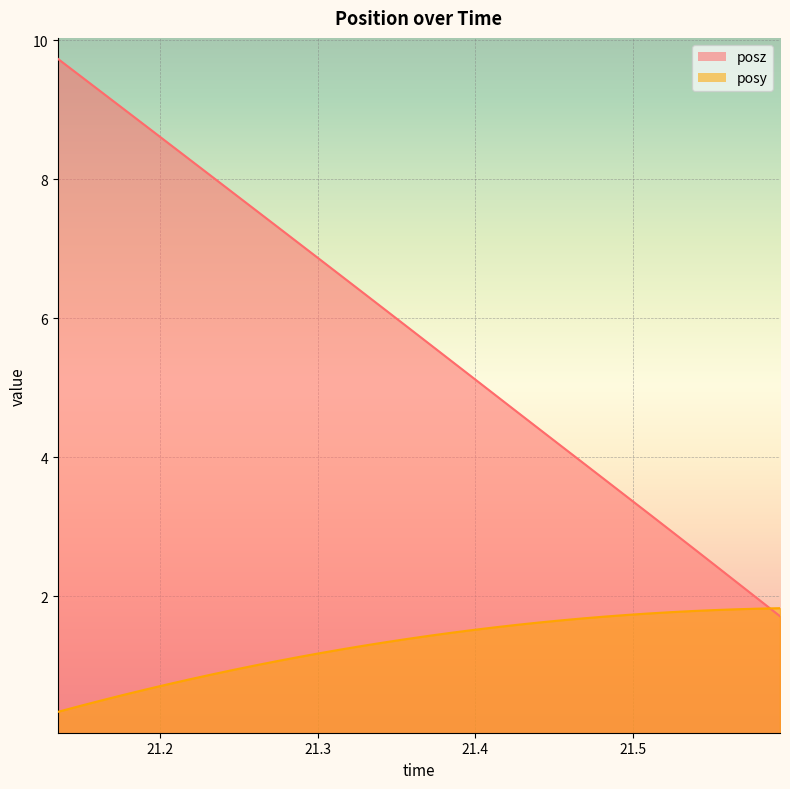

Where does the posz series first go above 5?

21.13489